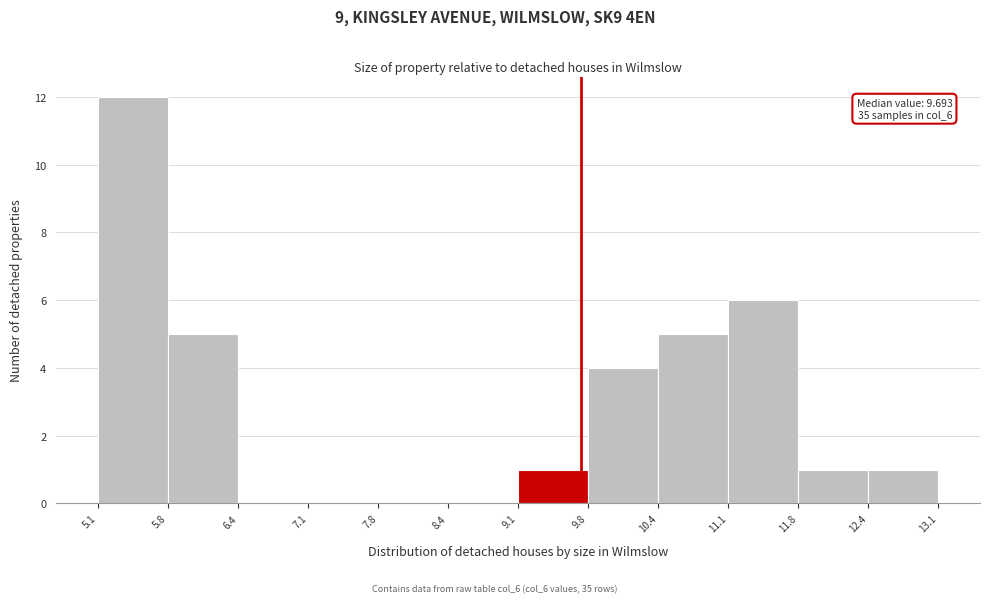

Over which range of the x-axis is the bar tallest?

5.1 to 5.8